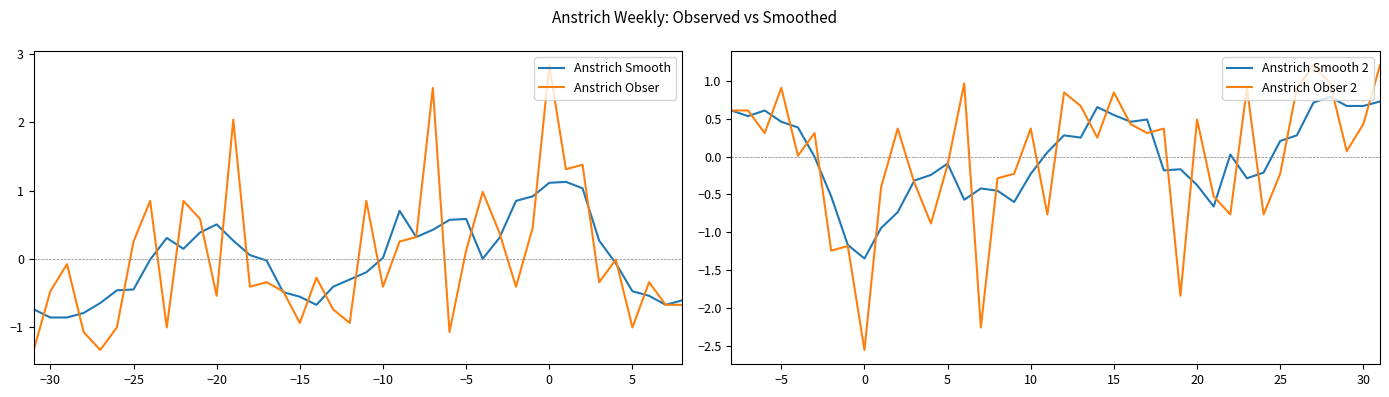

What is the lowest value of the Anstrich Smooth series?

-0.9